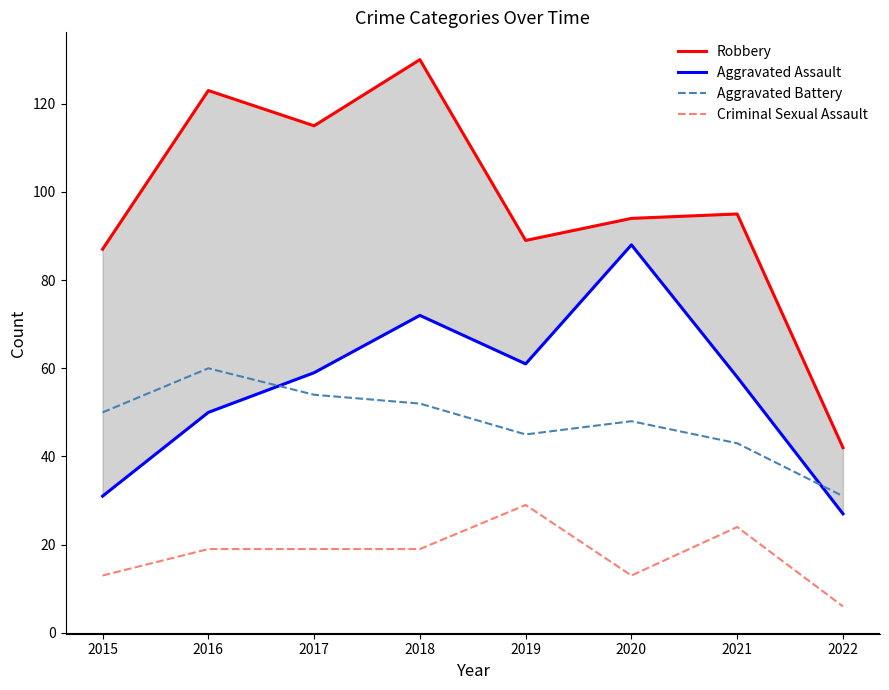

What is the spread (max minus min) of values at 2016?

104